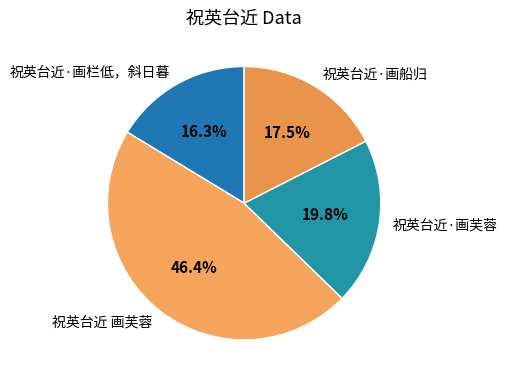

Is the sum of 祝英台近·画船归 and 祝英台近·画栏低，斜日暮 greater than half?

No